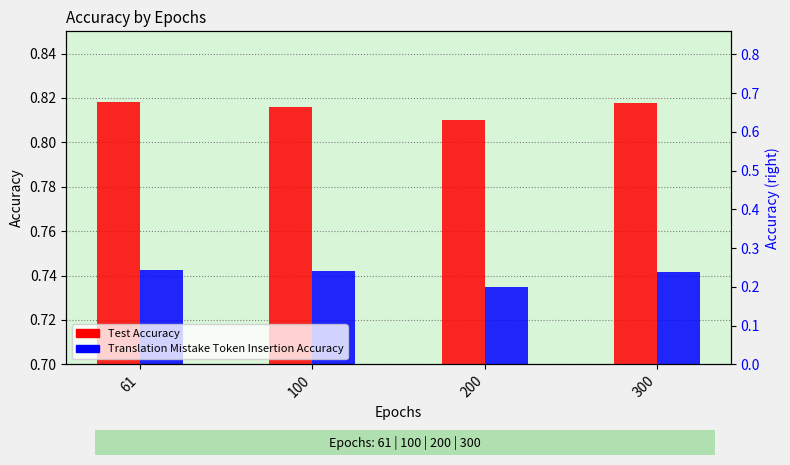

Which series has the largest total across all categories?

Test Accuracy